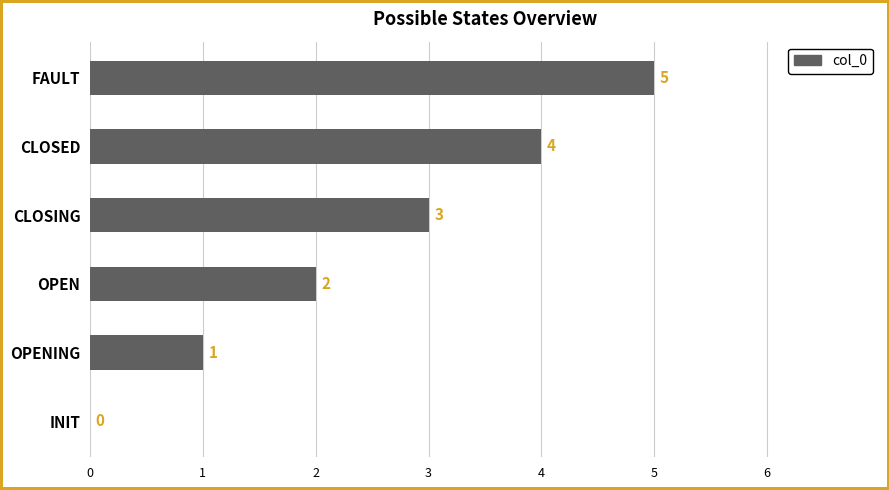

Where is the data nearest to the value 2?

OPEN